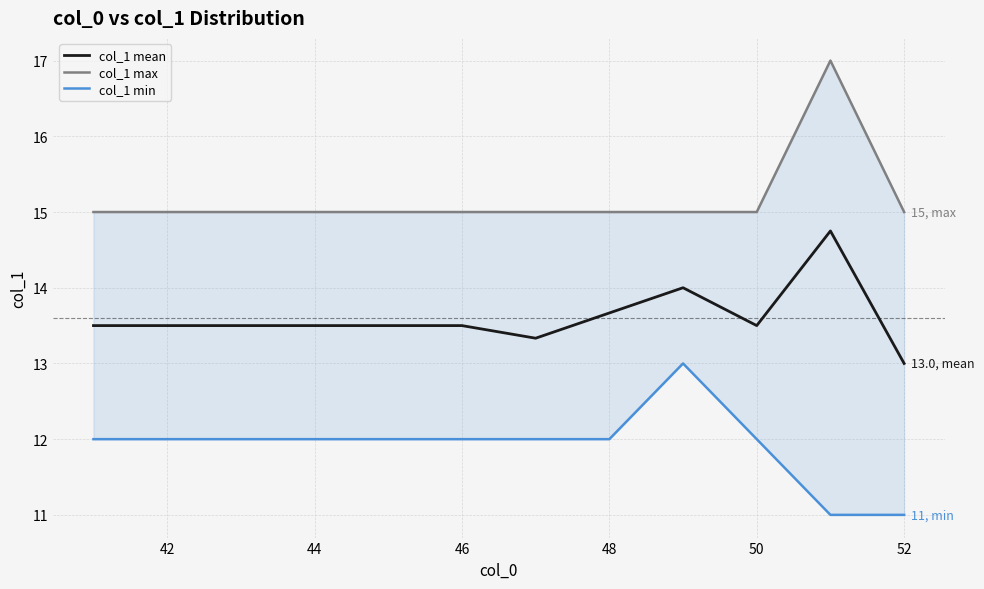

Which series has the largest total across all categories?

col_1 max